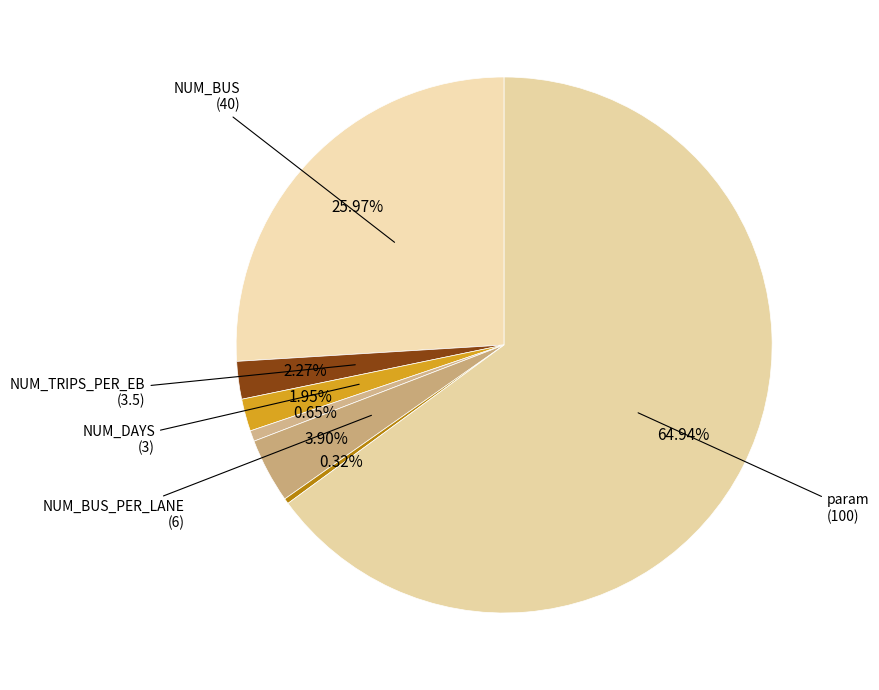

How many segments does this pie chart have?

7